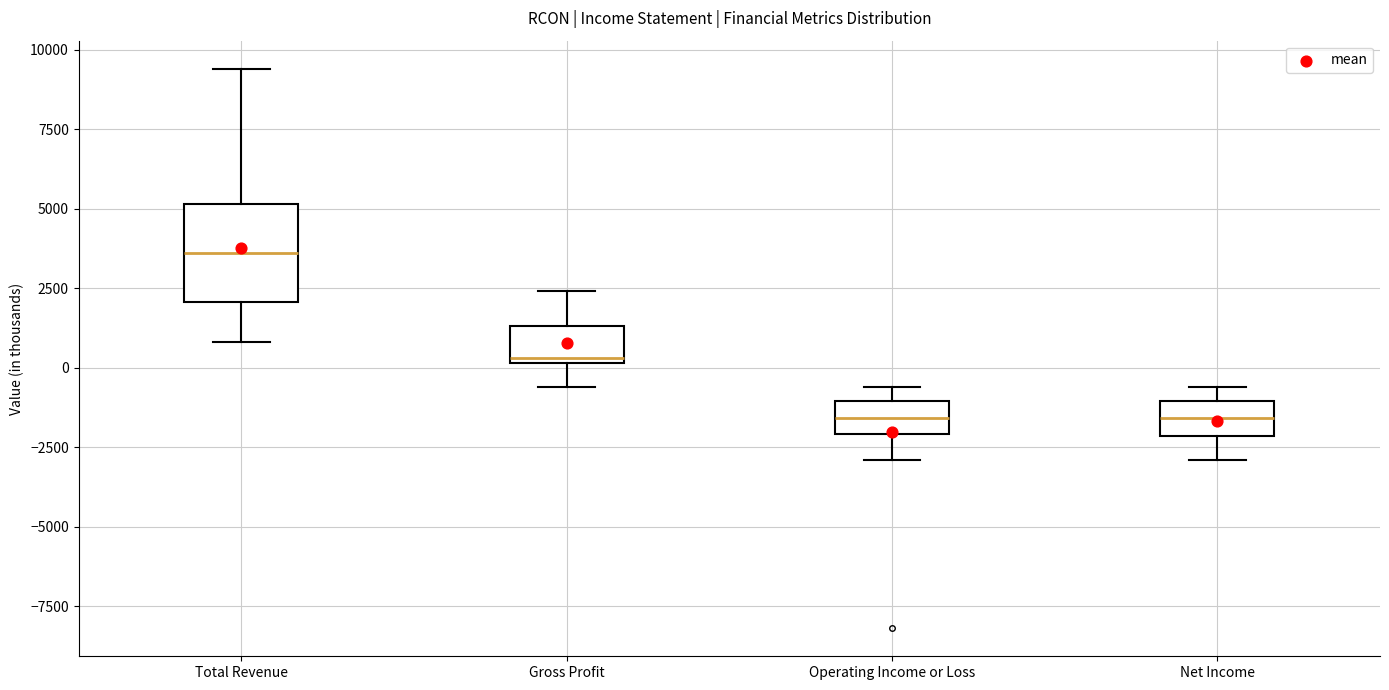

Comparing the boxes themselves (not the whiskers), which one is the tallest?

Total Revenue